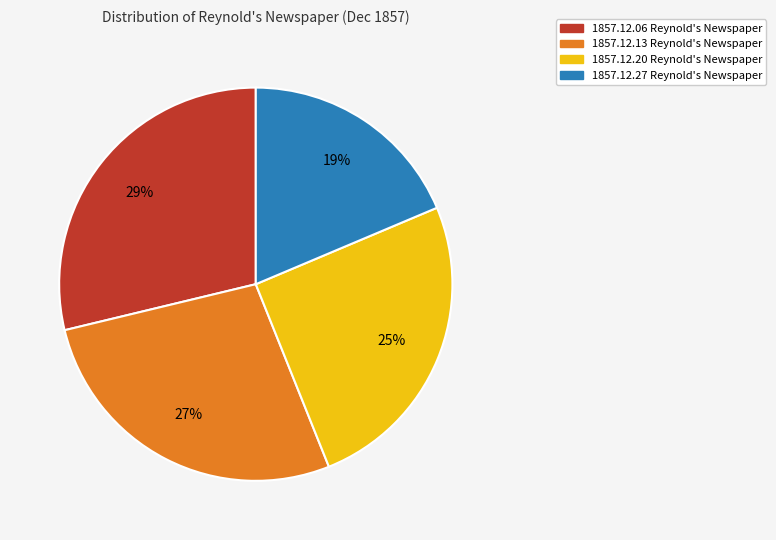

Which category has the biggest portion of the pie?

1857.12.06 Reynold's Newspaper